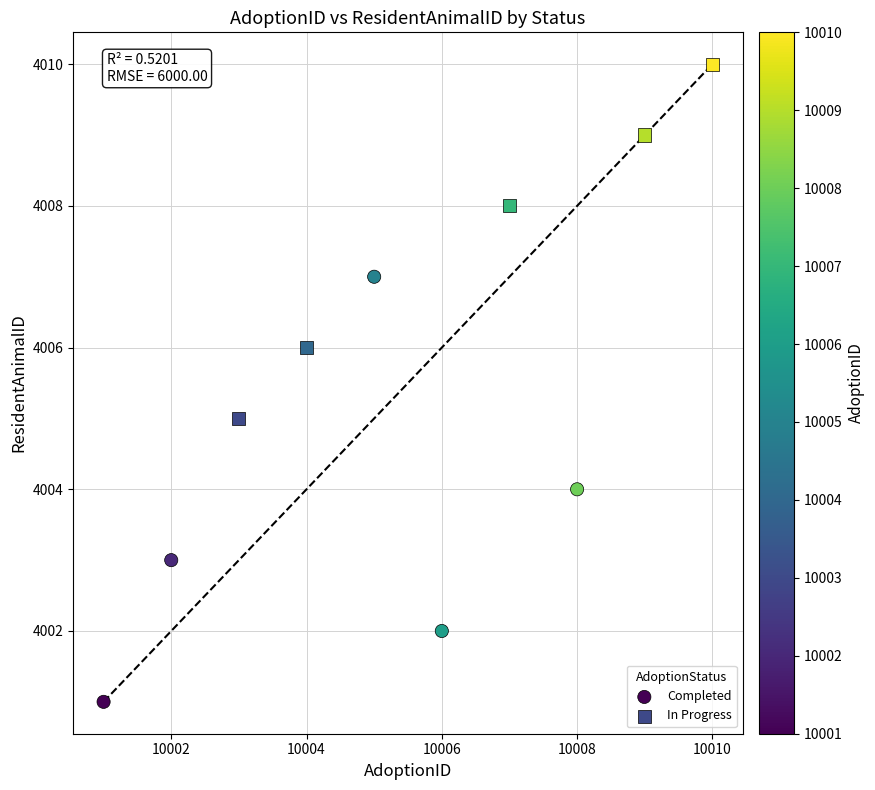

Which series contains the highest Y value?

In Progress